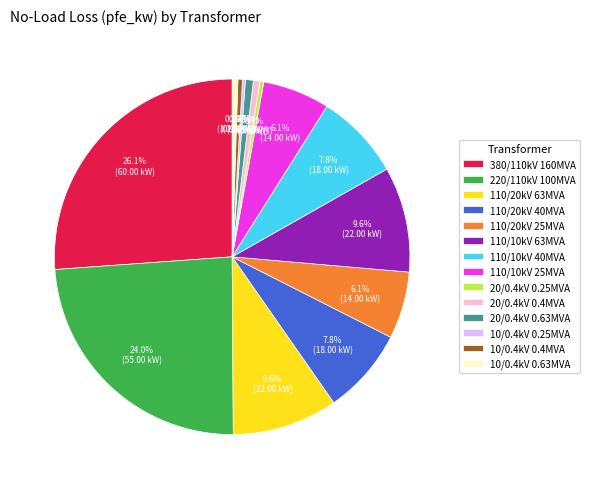

Between 20/0.4kV 0.25MVA and 110/10kV 63MVA, which is larger?

110/10kV 63MVA